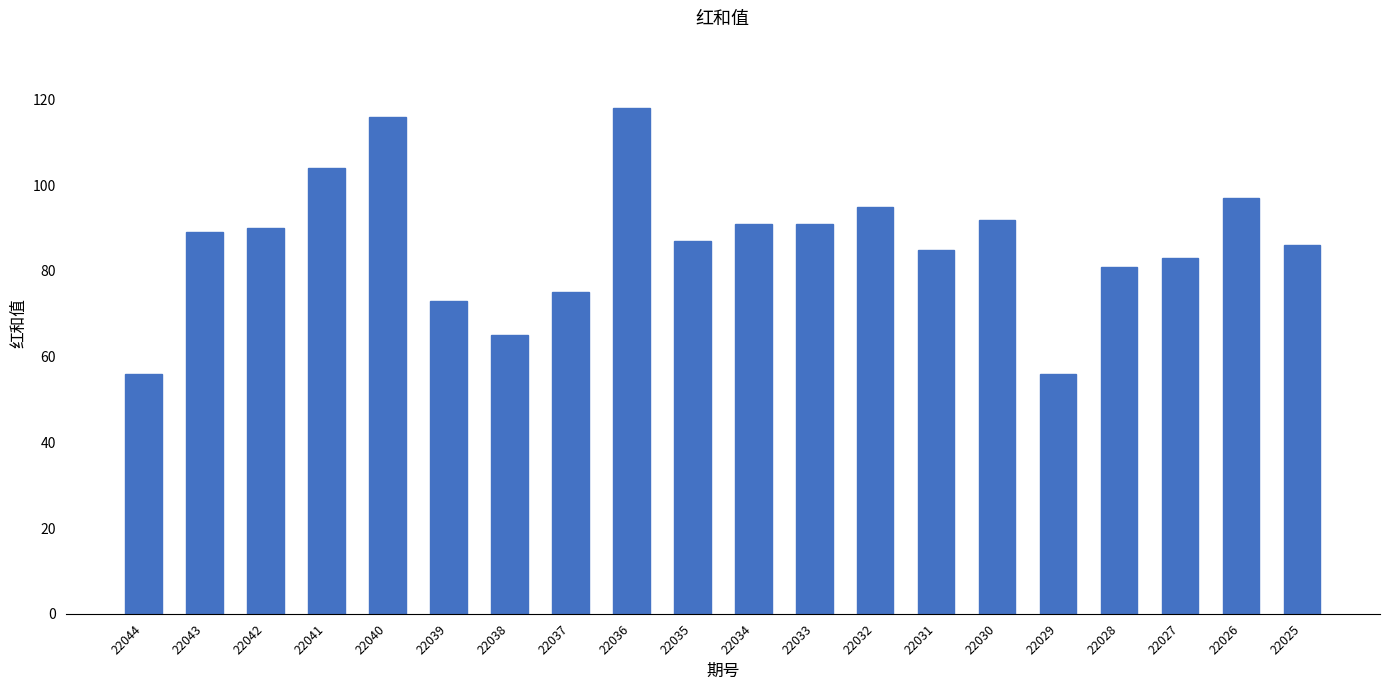

The value at 22042 is 136. True or false?

False